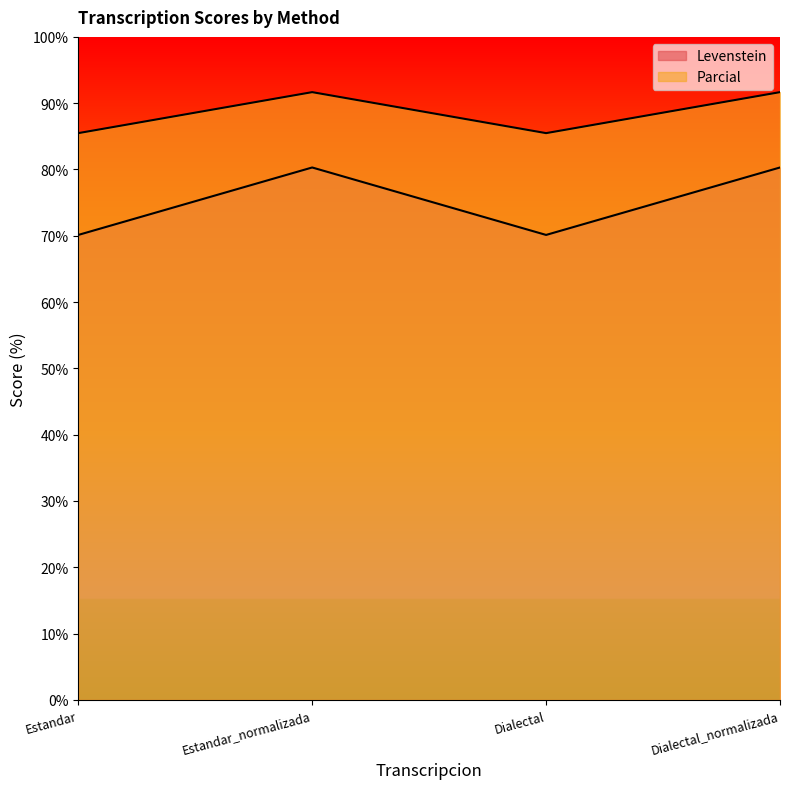

Where does the Levenstein series first go above 80?

Estandar_normalizada